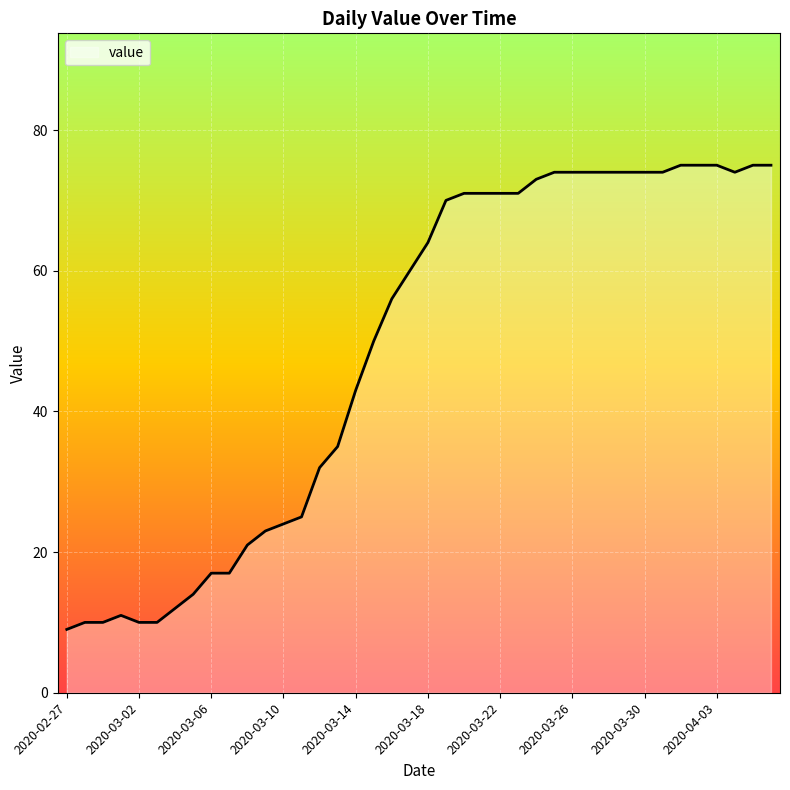

What is the greatest value displayed?

75